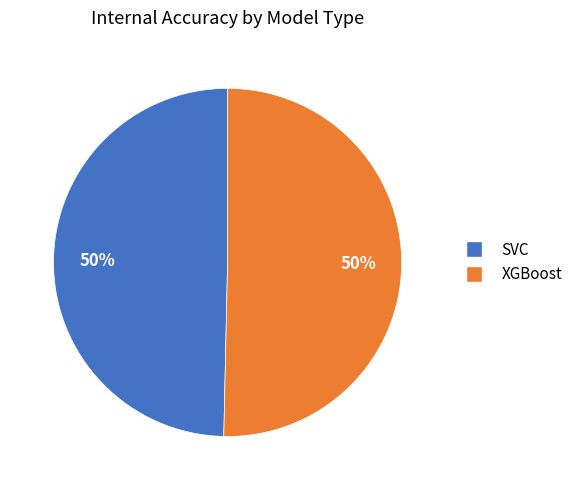

Approximately how many times larger is the value at SVC compared to XGBoost?

1.0